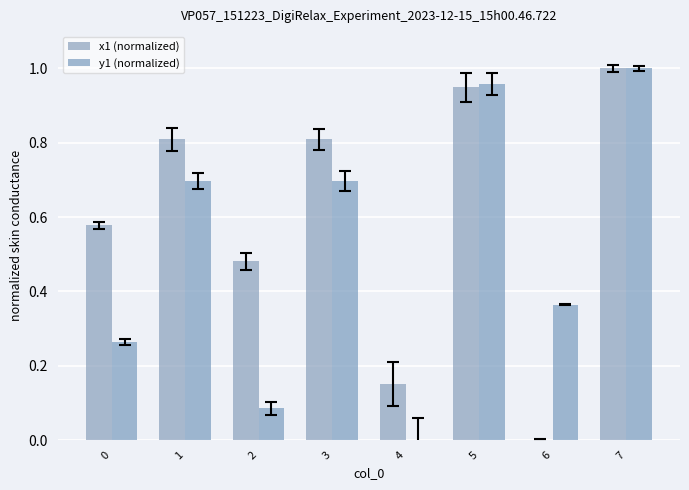

What is the average value of the x1 (normalized) series?

0.6